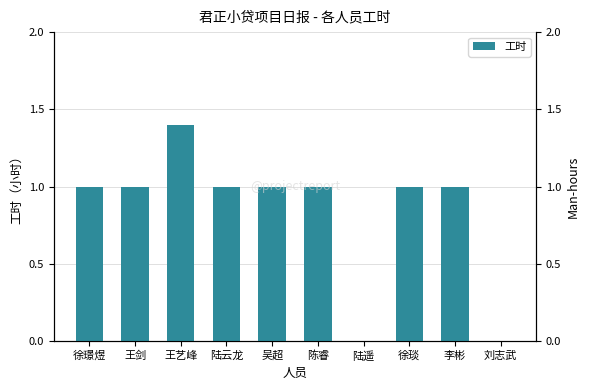

What is the sum of all values?

8.4